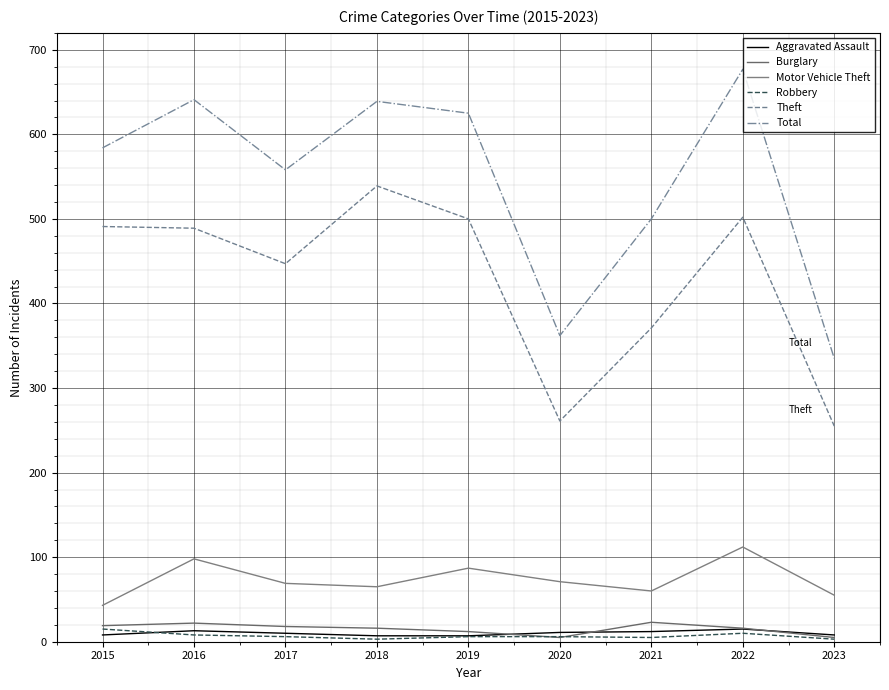

Reading left to right, list all the values displayed in this chart.

Aggravated Assault: 8	13	10	7	7	11	12	15	8
Burglary: 19	22	18	16	12	5	23	16	5
Motor Vehicle Theft: 43	98	69	65	87	71	60	112	55
Robbery: 15	8	6	3	6	6	5	10	3
Theft: 491	489	447	539	500	261	371	502	255
Total: 584	641	558	639	625	362	500	677	335